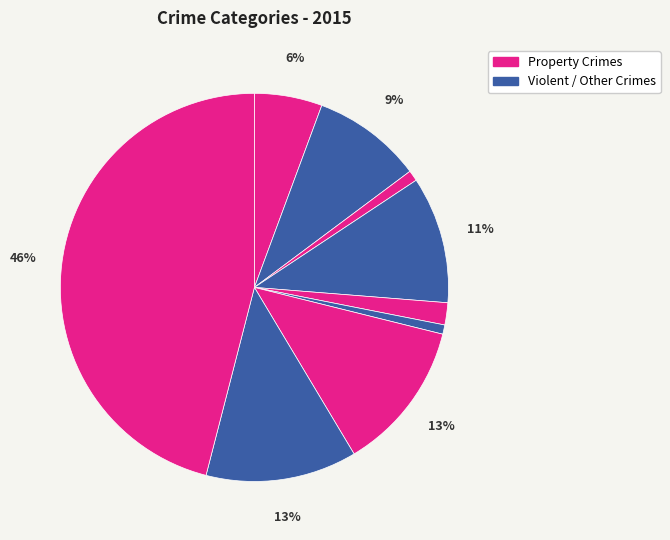

Count the number of slices in the pie.

9